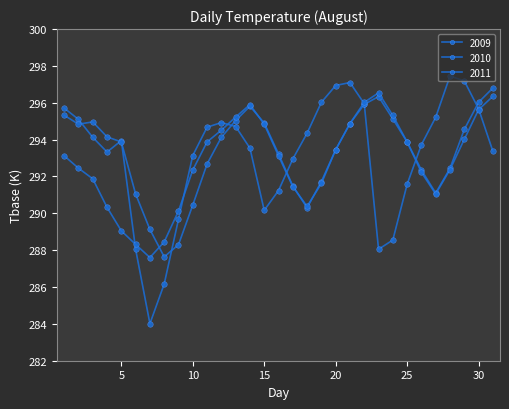

True or false: 2009 and 2011 intersect in this chart.

True